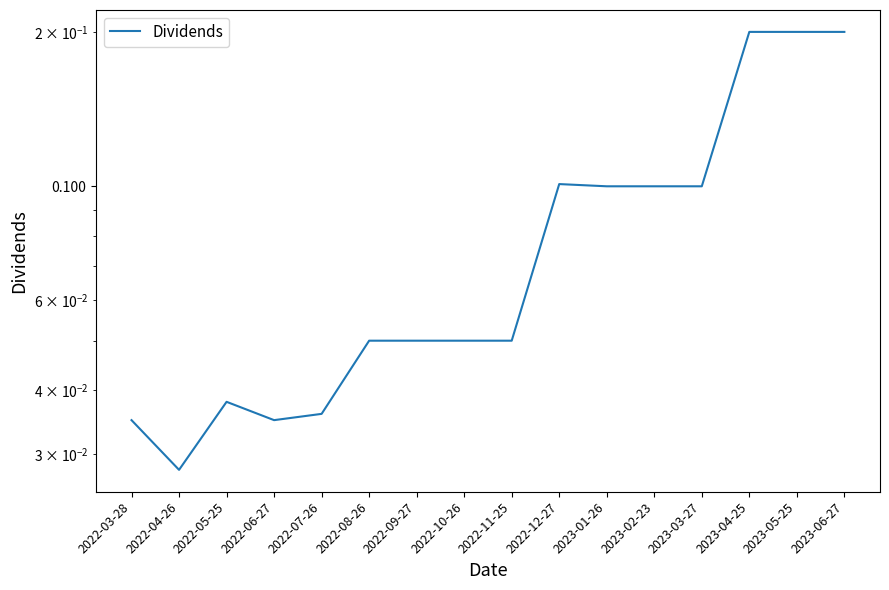

List the labels in order of value, largest first.

2023-04-25, 2023-05-25, 2023-06-27, 2022-12-27, 2023-01-26, 2023-02-23, 2023-03-27, 2022-08-26, 2022-09-27, 2022-10-26, 2022-11-25, 2022-05-25, 2022-07-26, 2022-03-28, 2022-06-27, 2022-04-26